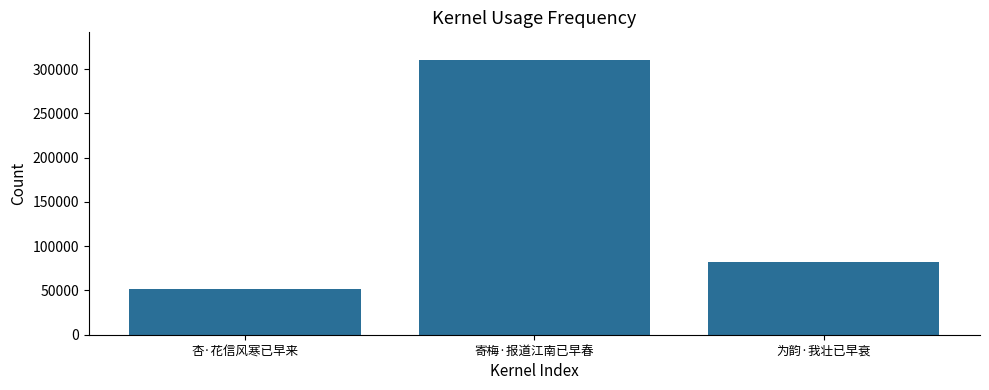

The chart shows a value of 465602 at 寄梅·报道江南已早春. True or false?

False